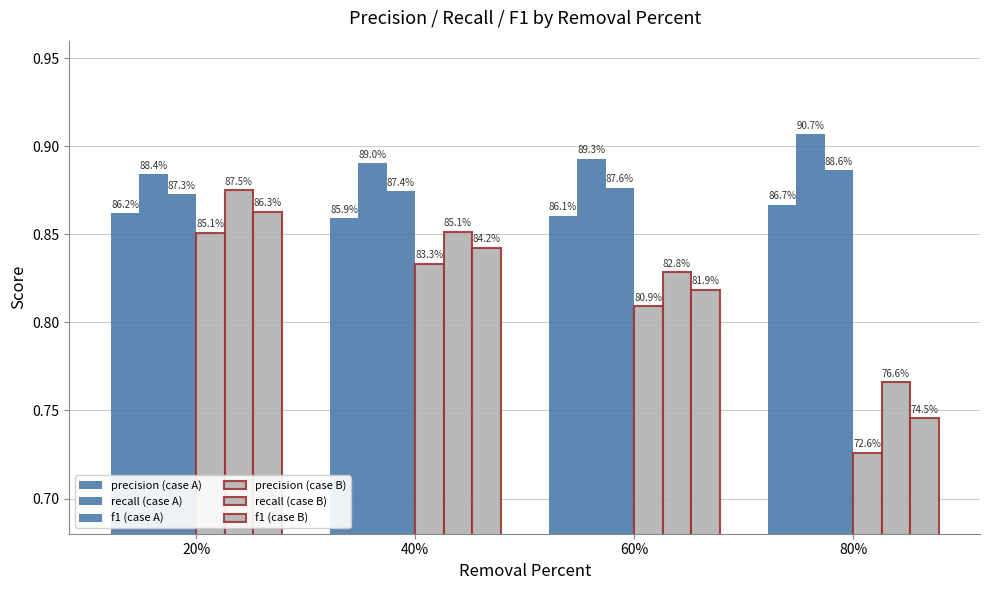

What is the label of the 4th bar from the left?

80%